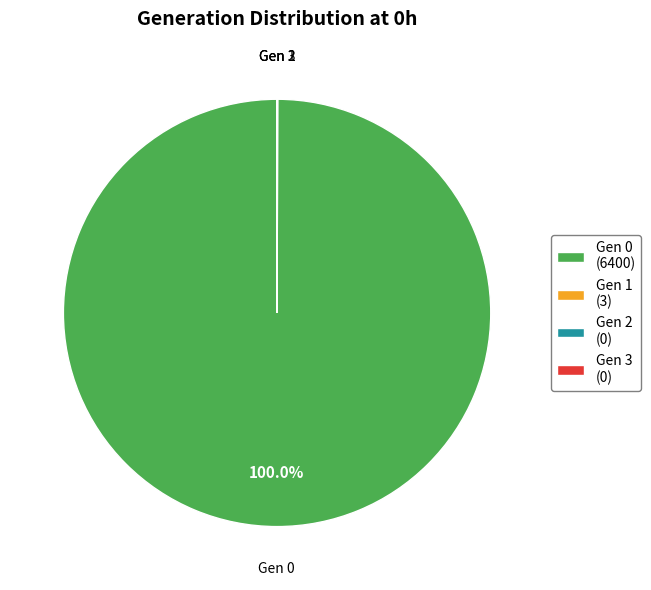

Is there any slice that represents more than half of the pie?

Yes